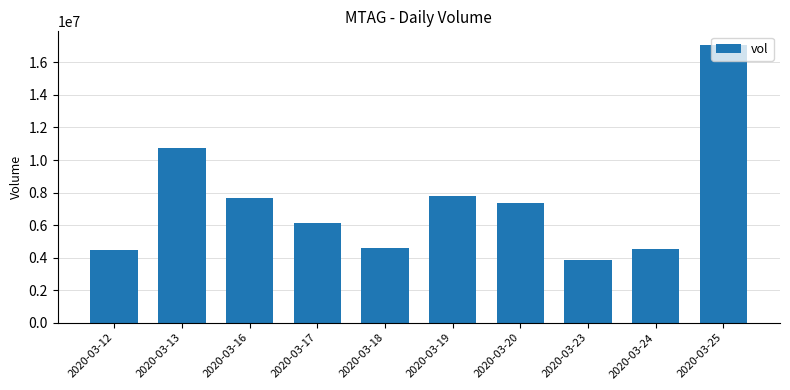

What is the smallest value displayed?

3851900